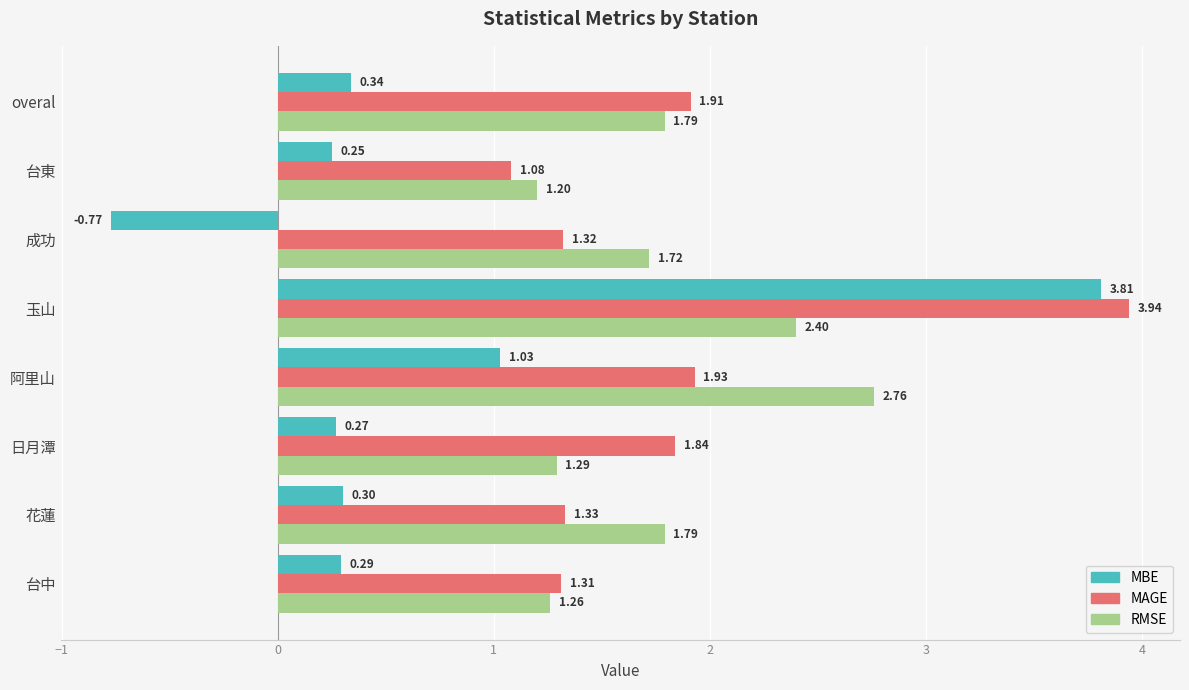

At which label does MBE reach its peak?

玉山